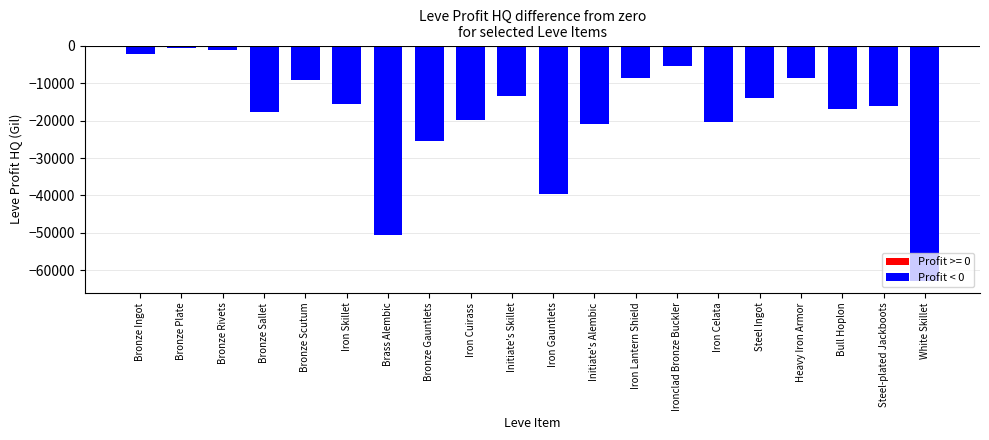

The chart shows a value of -50644.0 at Brass Alembic. True or false?

True